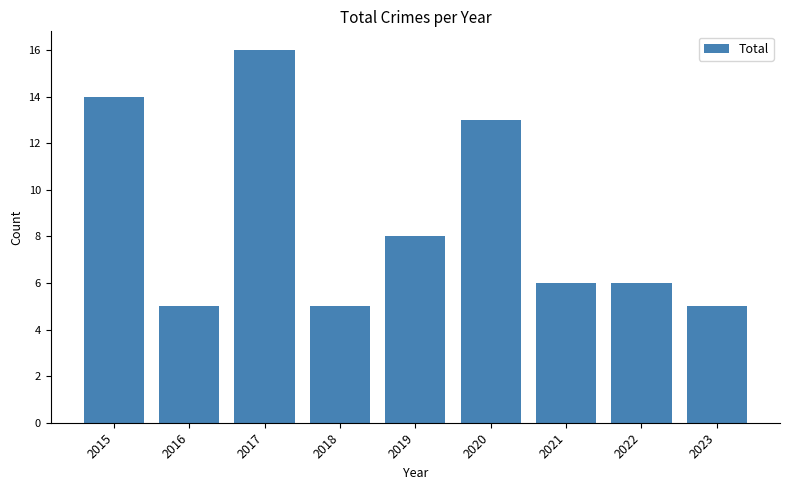

At which label is the value closest to 10?

2019